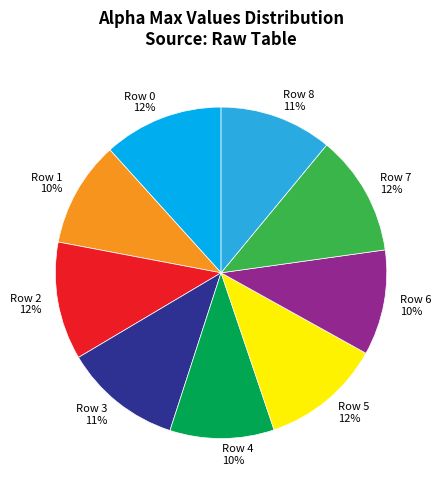

What percentage is the Row 4 slice, to the nearest percent?

10%